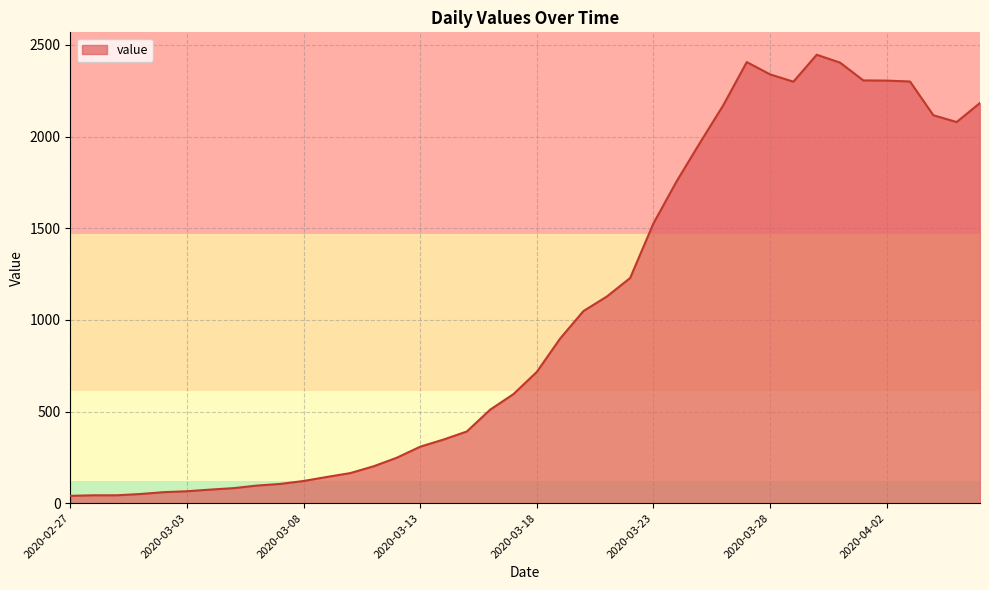

What is the difference between the second highest and minimum values?

2366